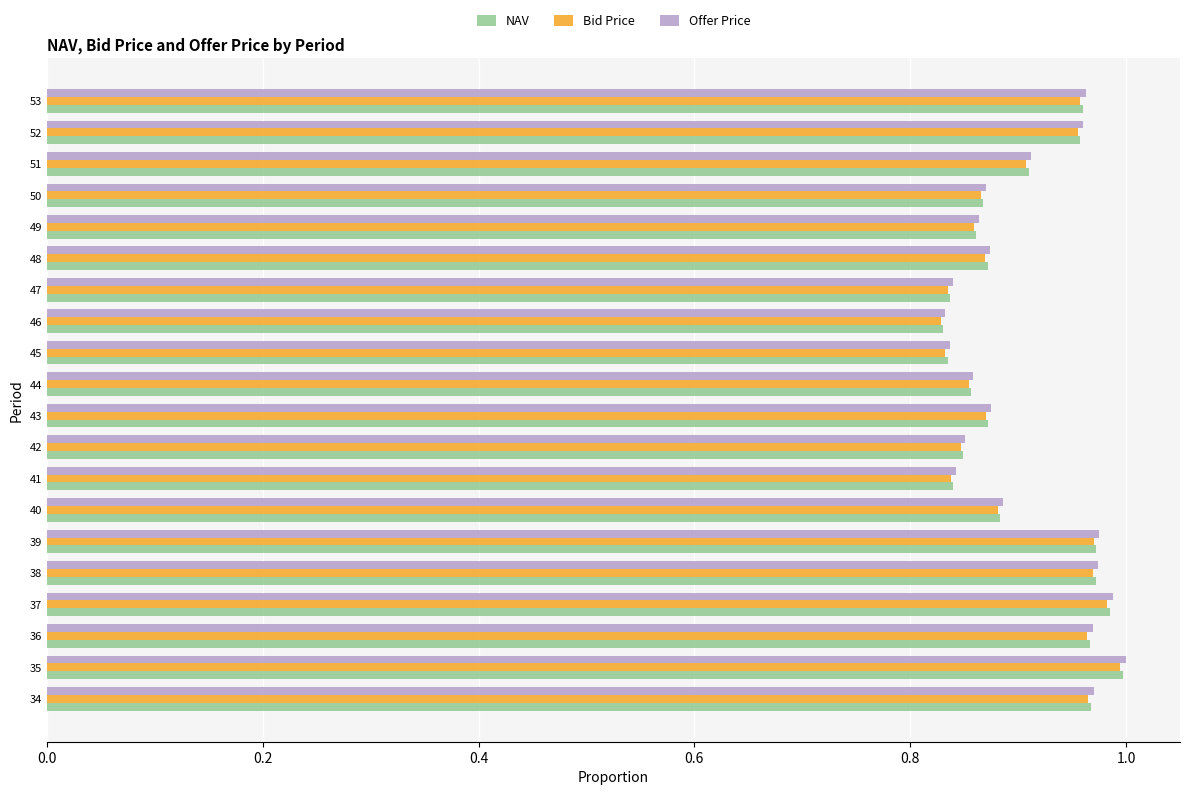

What is the sum of all NAV values?

18.1